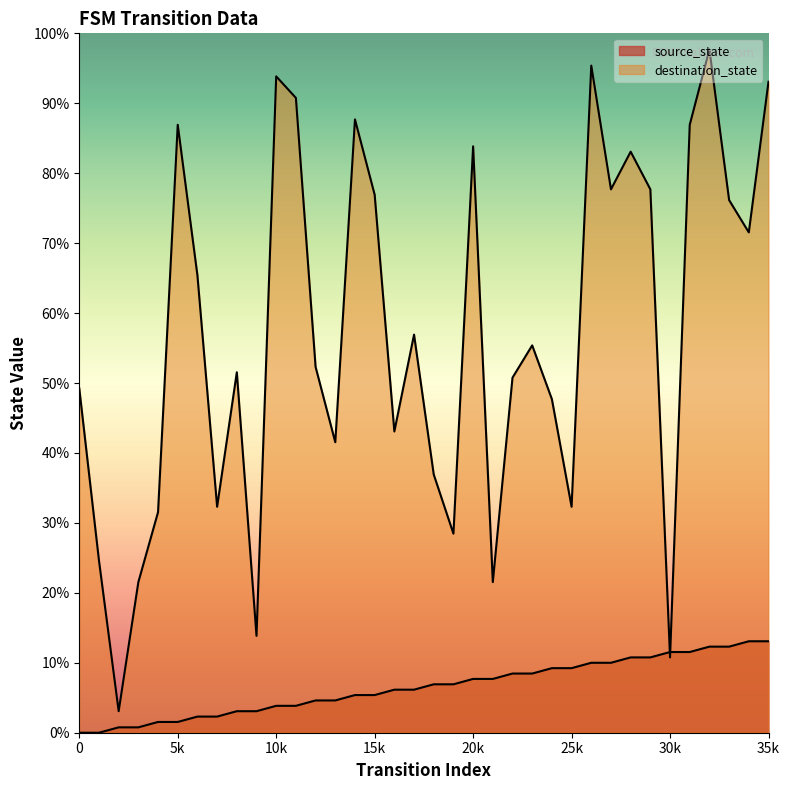

Reading left to right, list all the values displayed in this chart.

source_state: 0	0	1	1	2	2	3	3	4	4	5	5	6	6	7	7	8	8	9	9	10	10	11	11	12	12	13	13	14	14	15	15	16	16	17	17
destination_state: 64	32	4	28	41	113	85	42	67	18	122	118	68	54	114	100	56	74	48	37	109	28	66	72	62	42	124	101	108	101	14	113	127	99	93	121